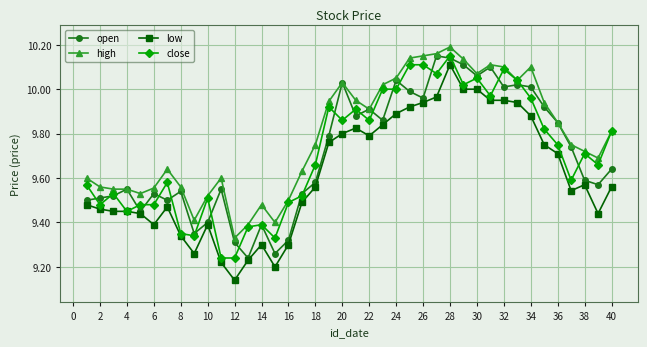

Which series has the largest total across all categories?

high